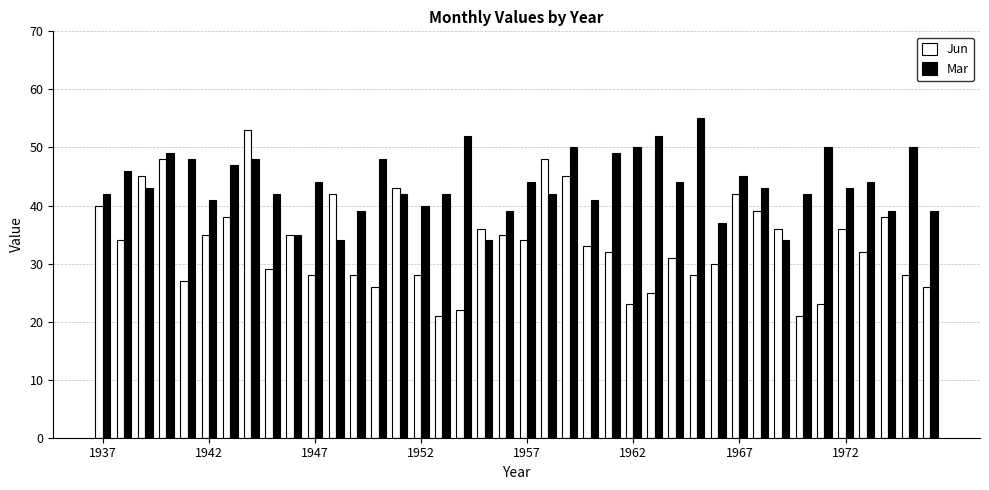

Count the number of categories in the chart.

40